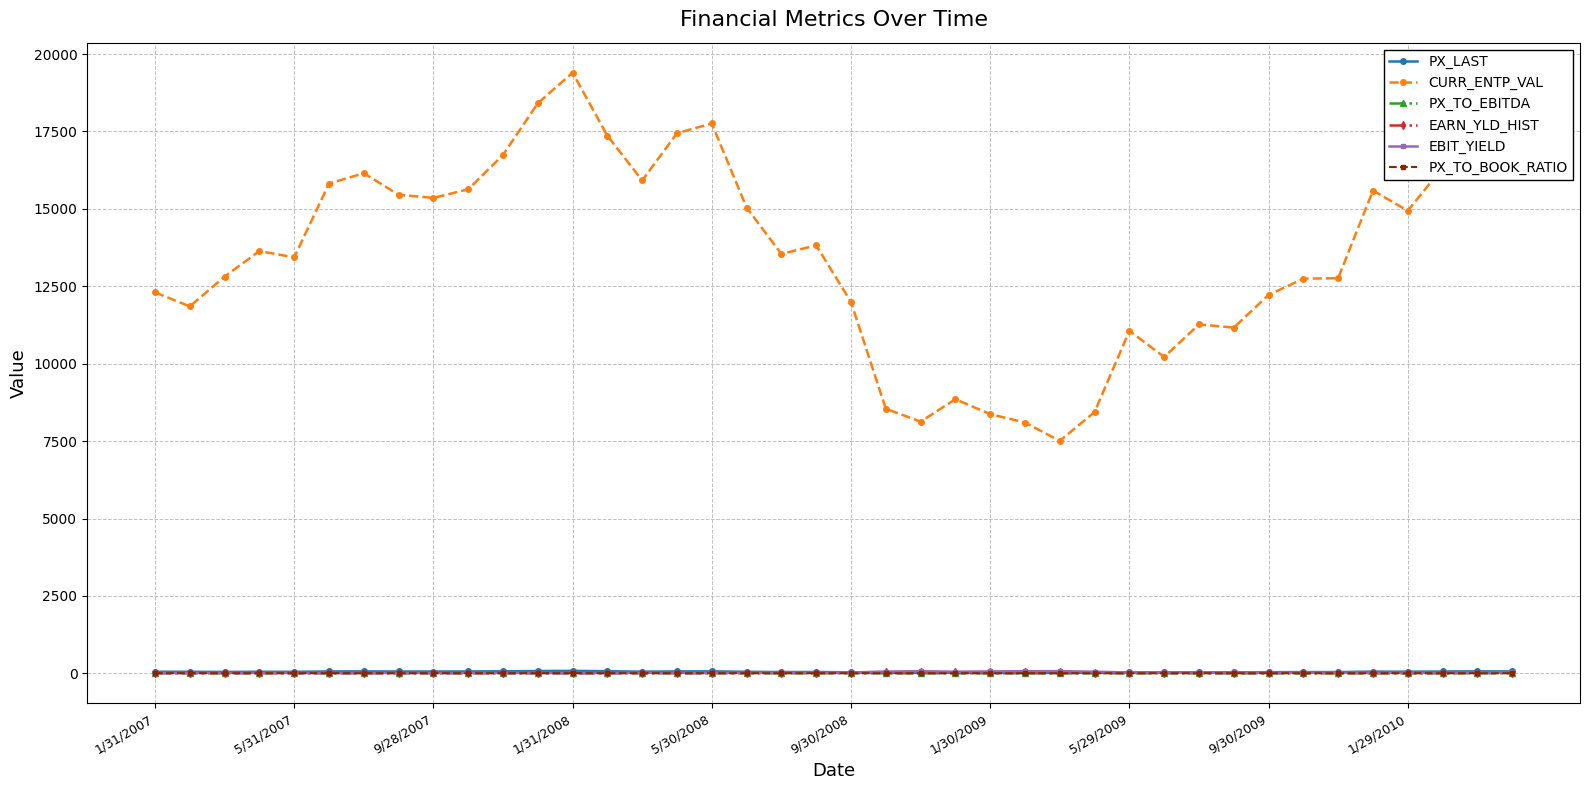

True or false: EBIT_YIELD and CURR_ENTP_VAL cross at least once.

False